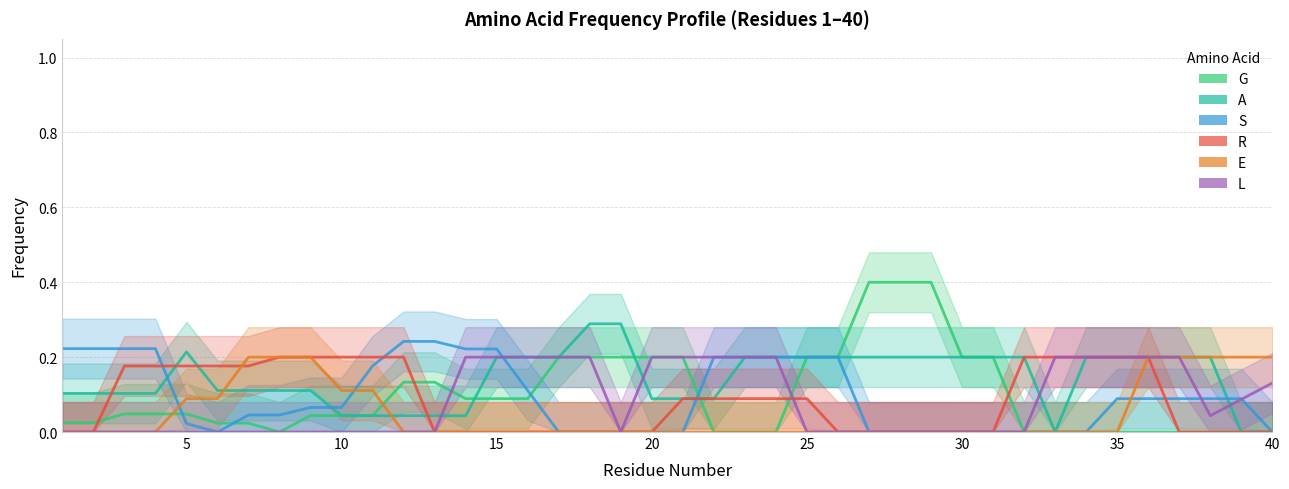

At which category does the chart reach its minimum across all series?

35